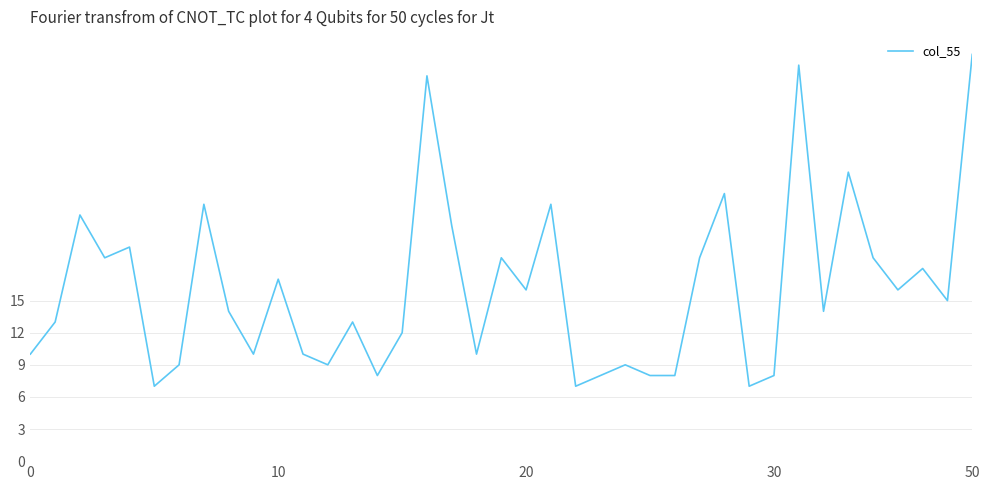

What is the minimum value shown in the chart?

7